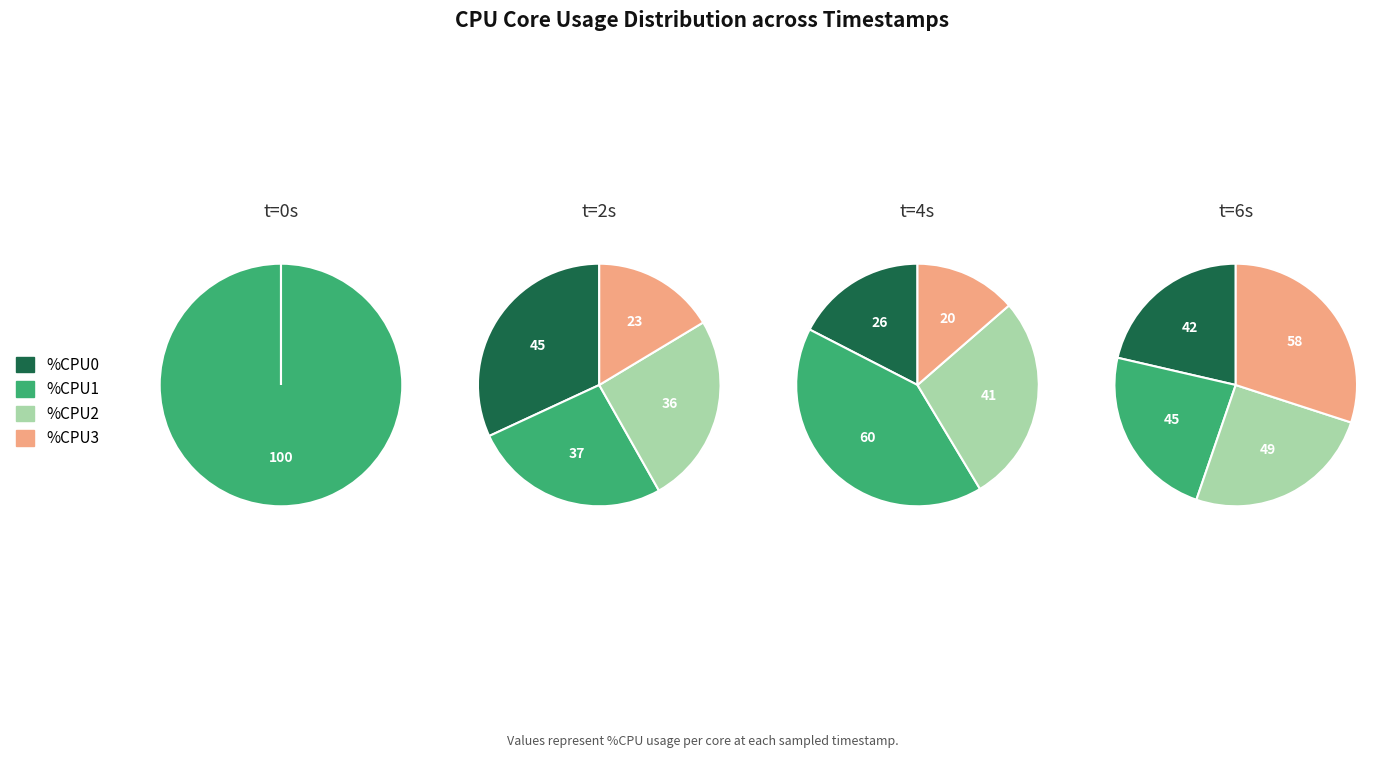

Is the sum of 4 and 15 greater than half?

No